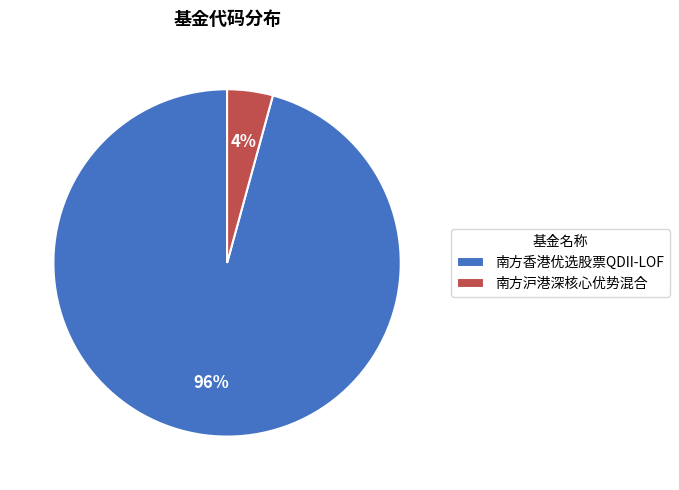

Which category accounts for the majority?

南方香港优选股票QDII-LOF